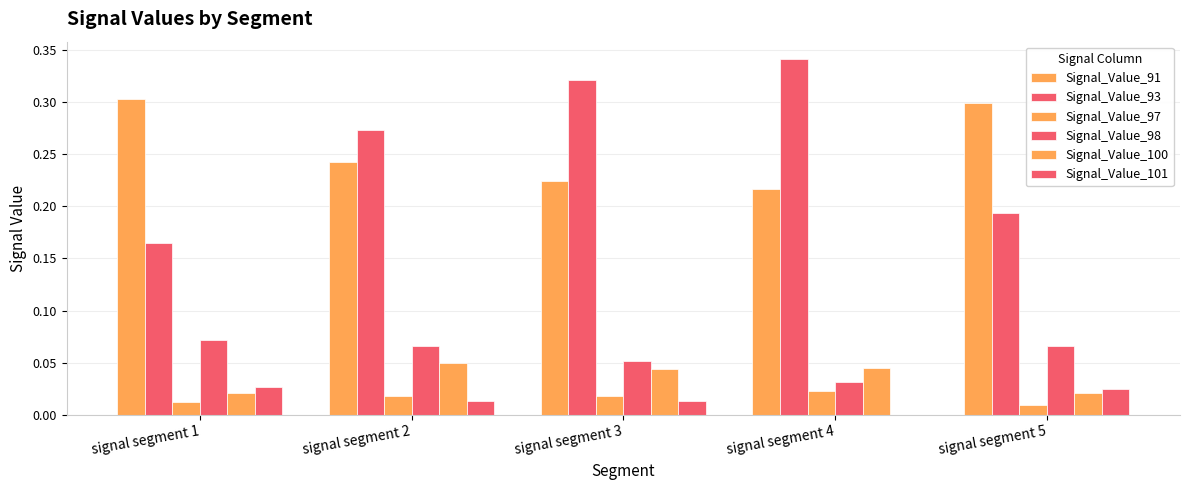

How many distinct data groups are displayed?

6